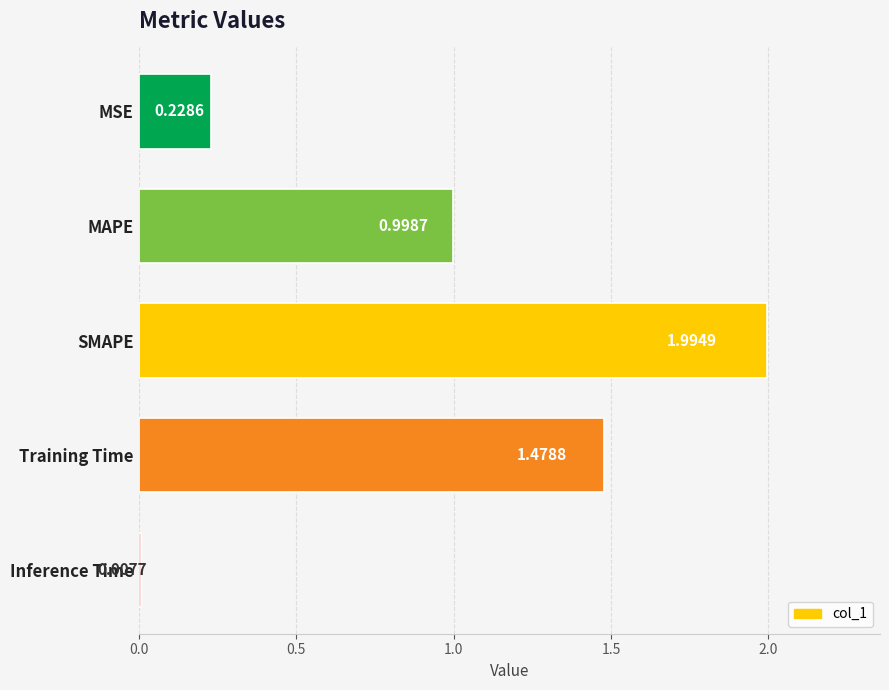

Rank the categories by value from highest to lowest.

SMAPE, Training Time, MAPE, MSE, Inference Time